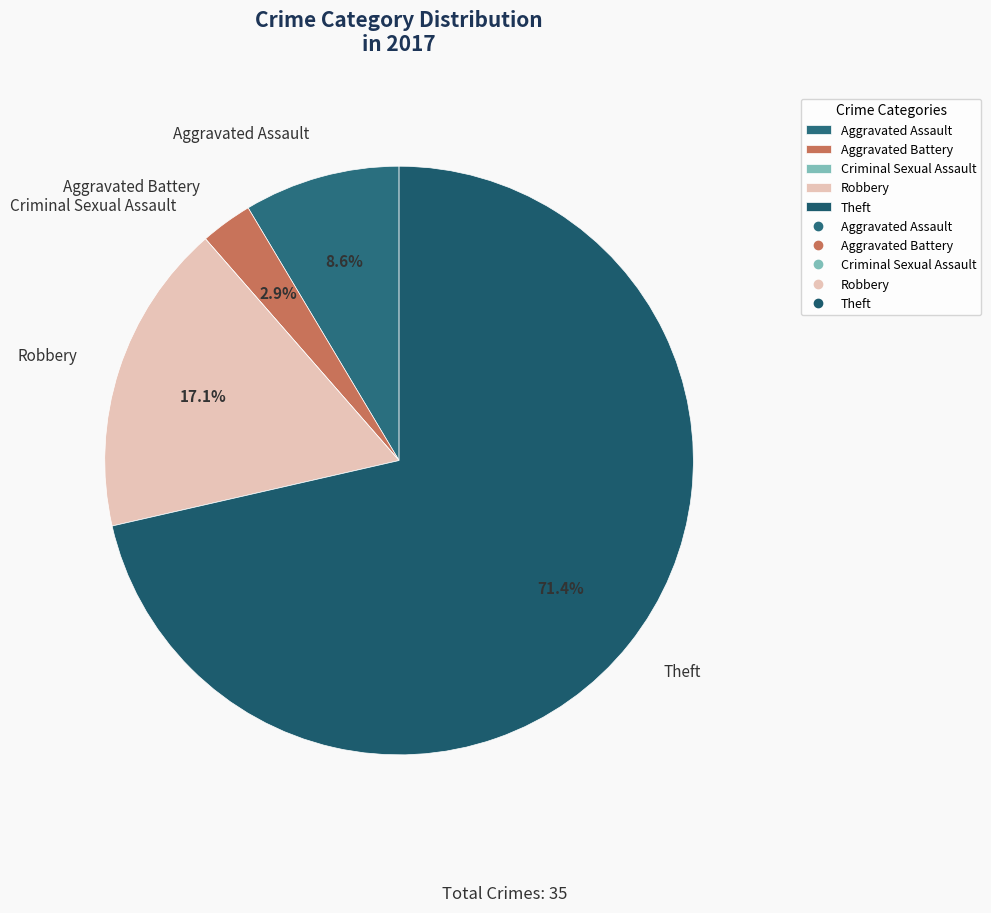

To the nearest percent, what percentage of the pie is Theft?

71%